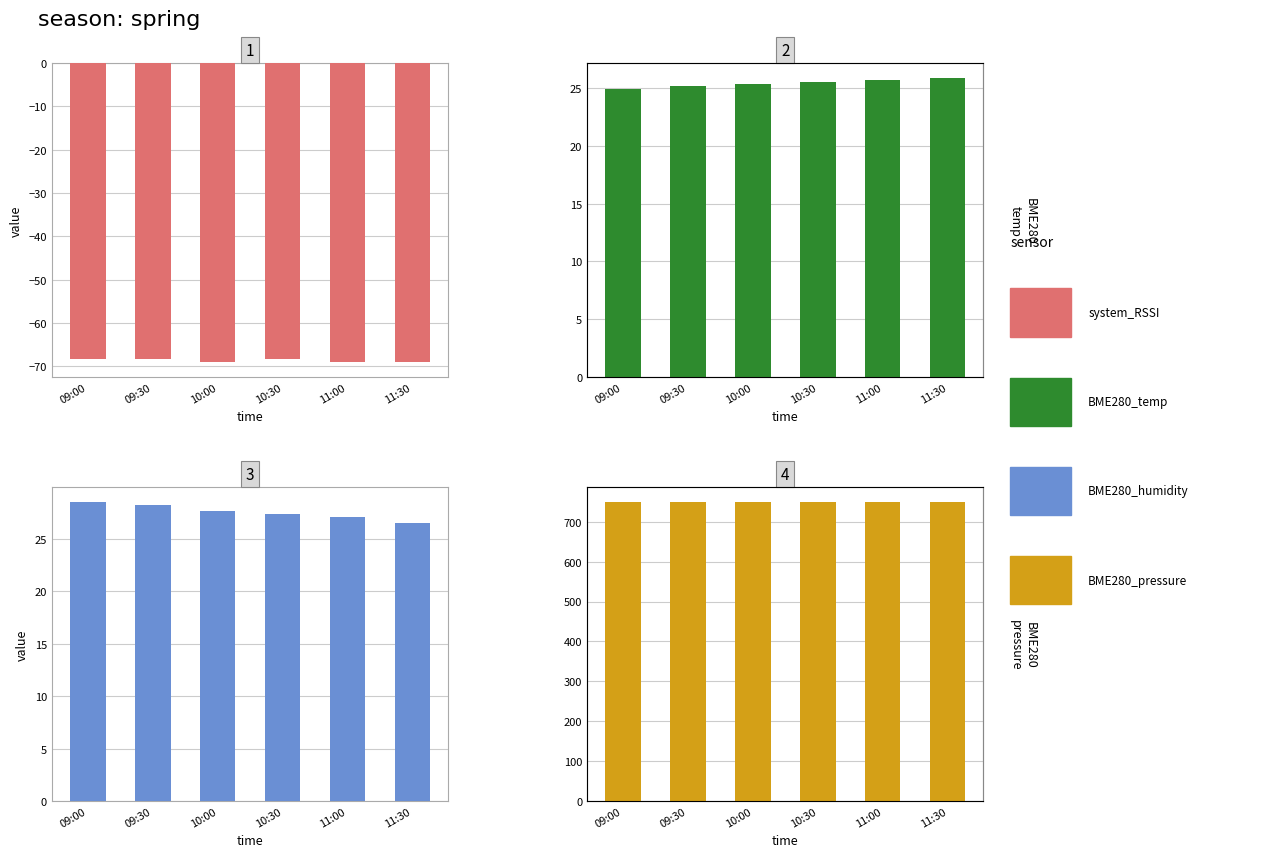

Rank the series by their maximum value, from lowest to highest.

system_RSSI, BME280_temp, BME280_humidity, BME280_pressure